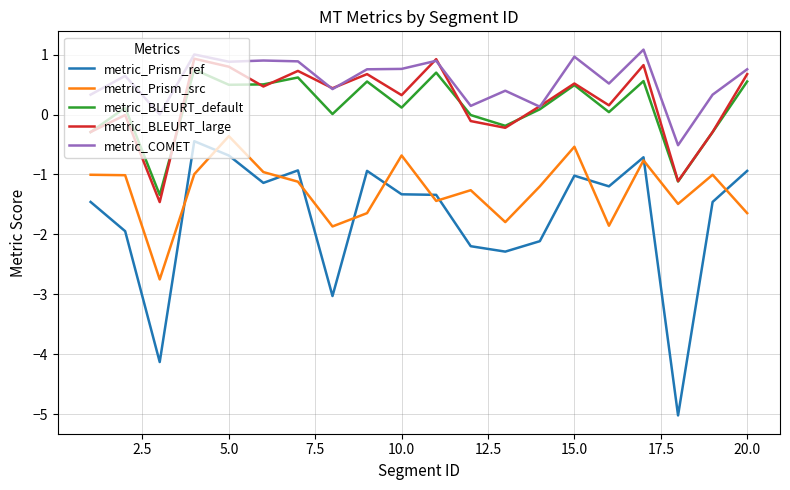

What are all the series names shown in the legend?

metric_Prism_ref, metric_Prism_src, metric_BLEURT_default, metric_BLEURT_large, metric_COMET